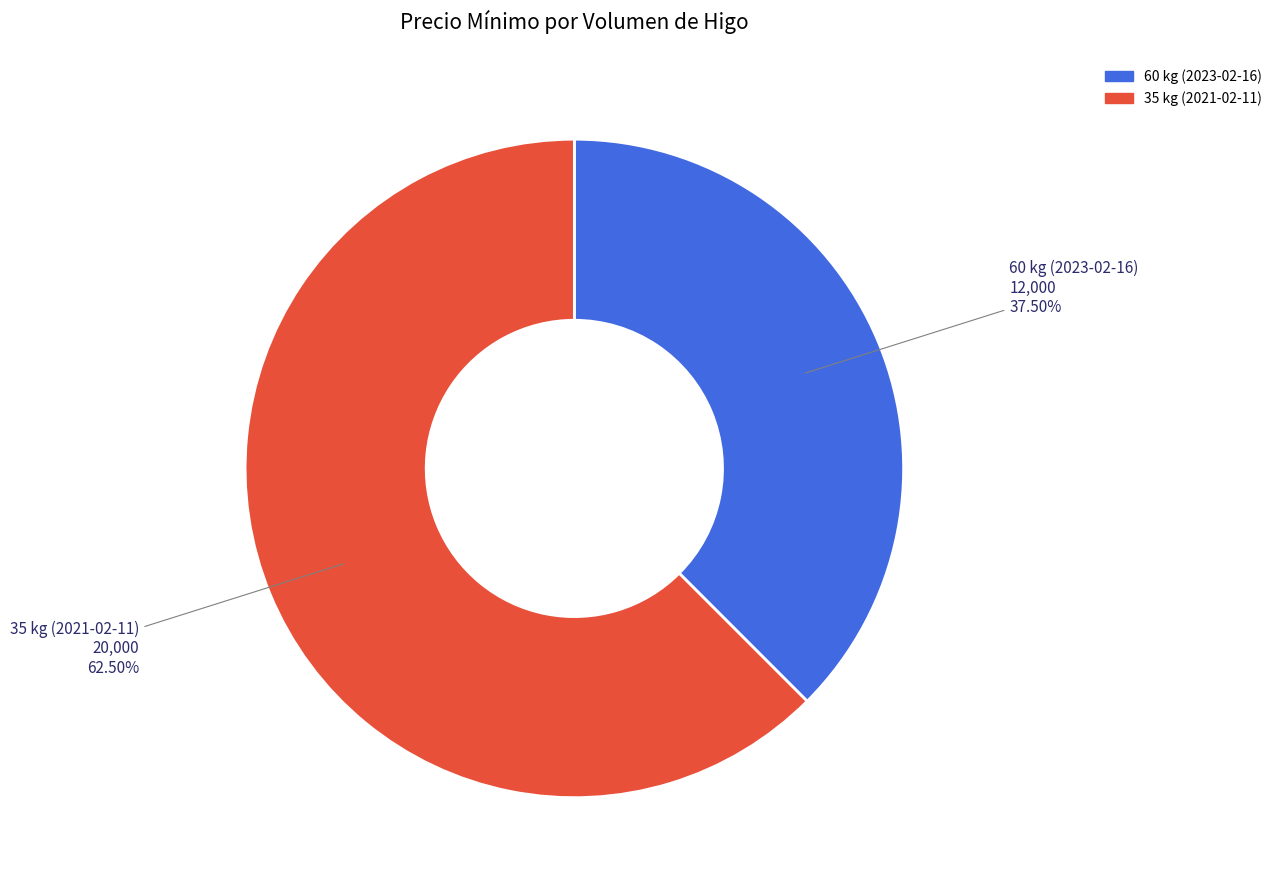

What is the largest slice in the pie chart?

35 kg (2021-02-11)